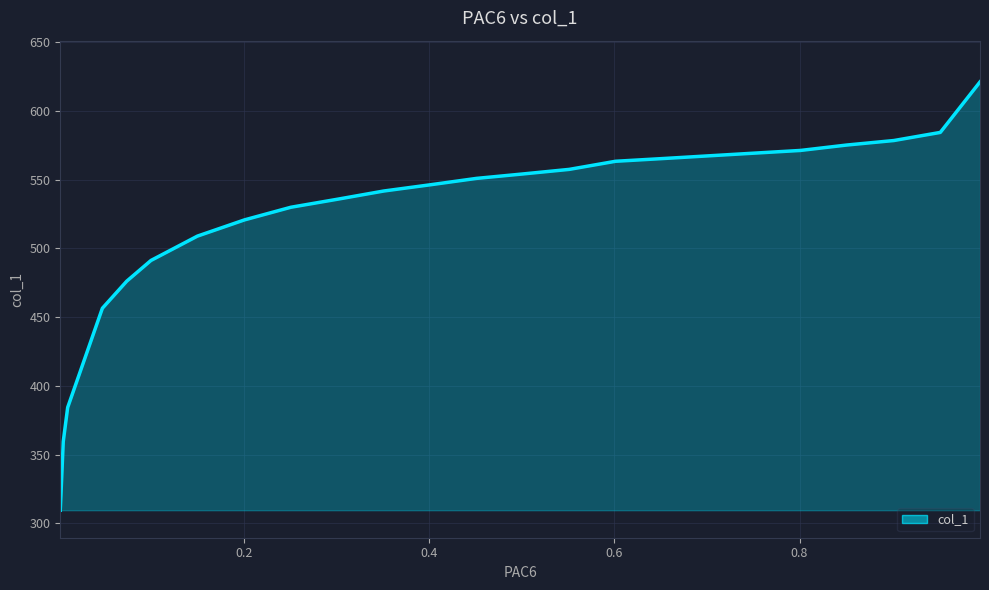

What is the minimum value shown in the chart?

309.5